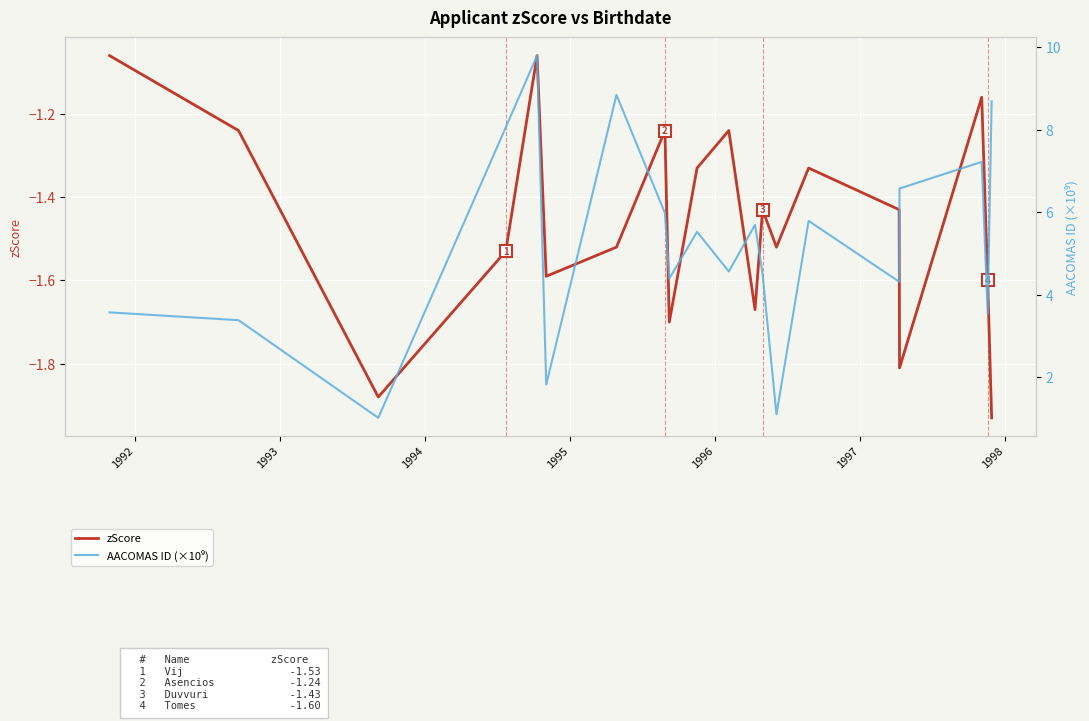

At which category does the chart reach its peak across all series?

1995